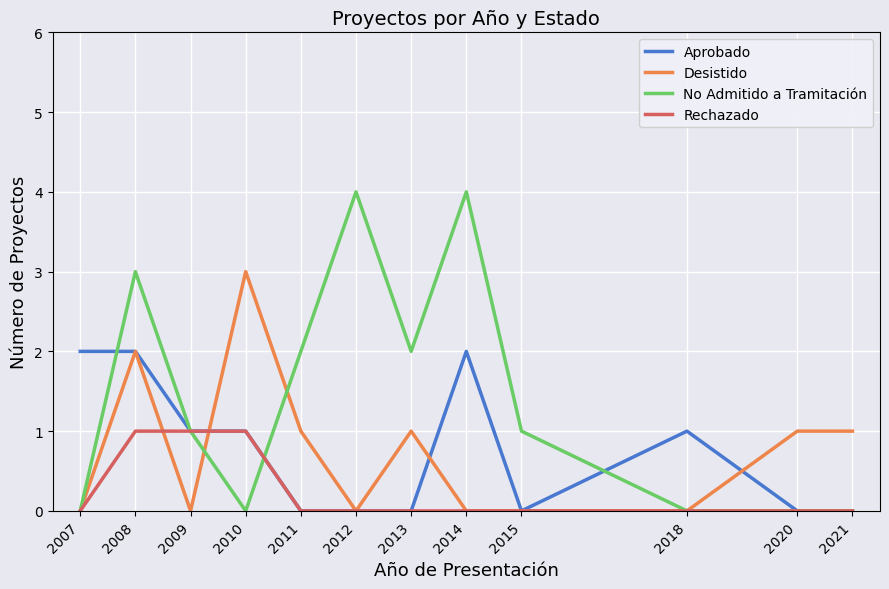

Is it true that Aprobado equals 0 at 2018?

False